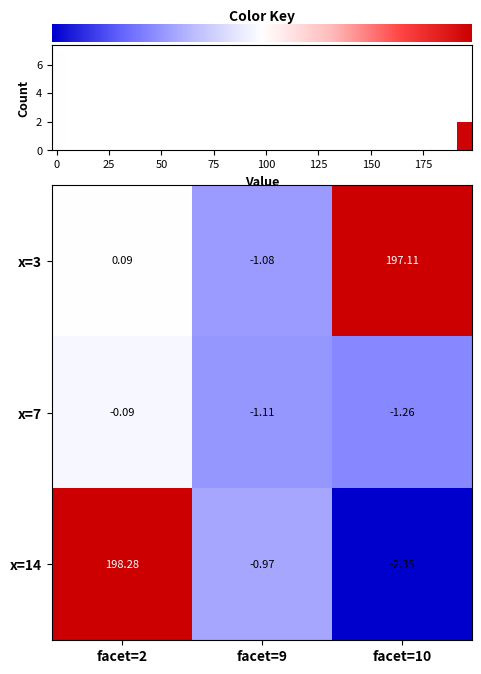

Is the value of x=14 at facet=10 greater than the value of x=7 at facet=9?

No